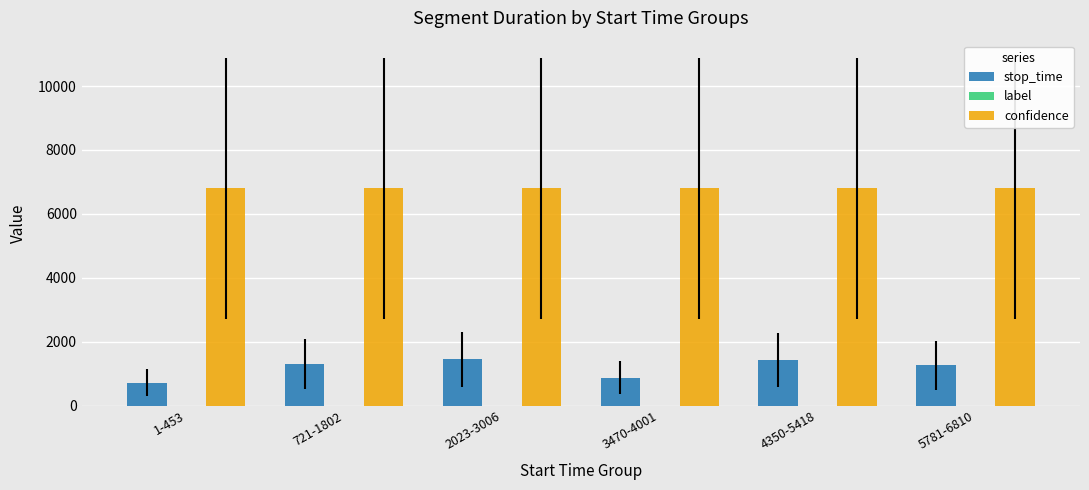

At how many categories does at least one series exceed 2405?

6